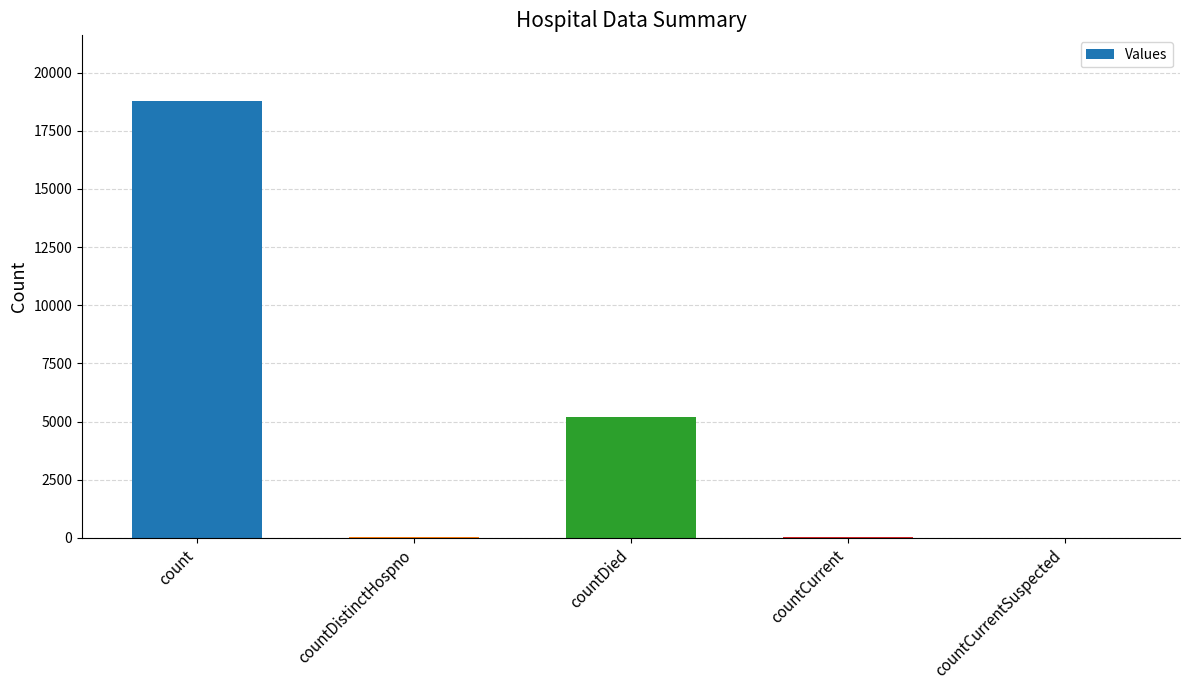

What is the sum of all values?

24045